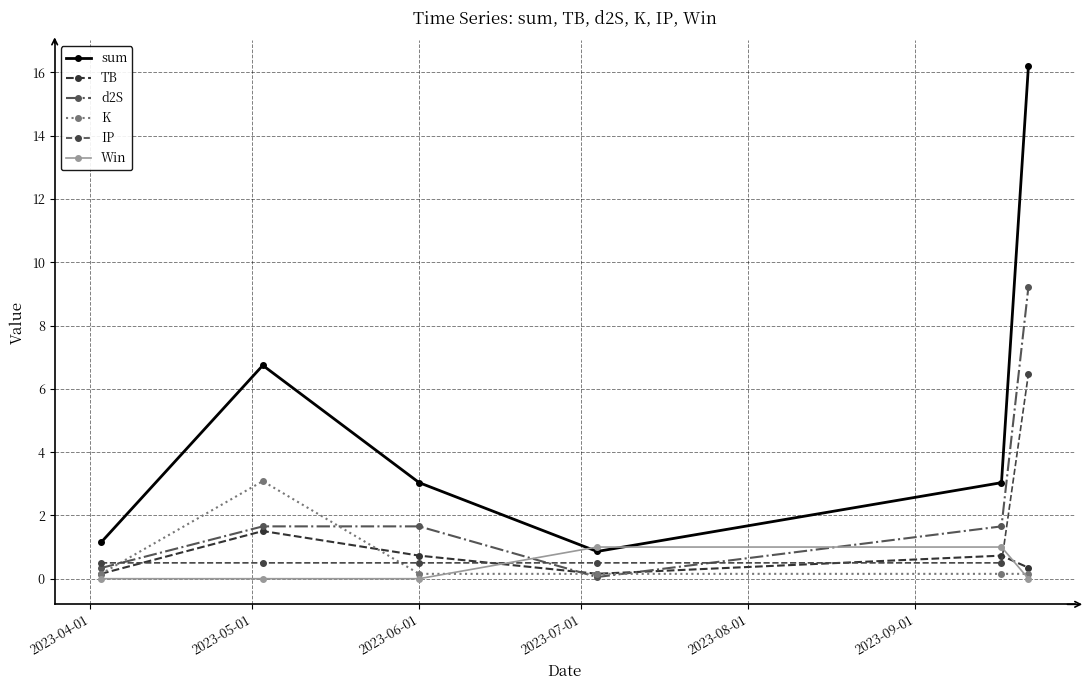

What is the average value of the Win series?

0.3